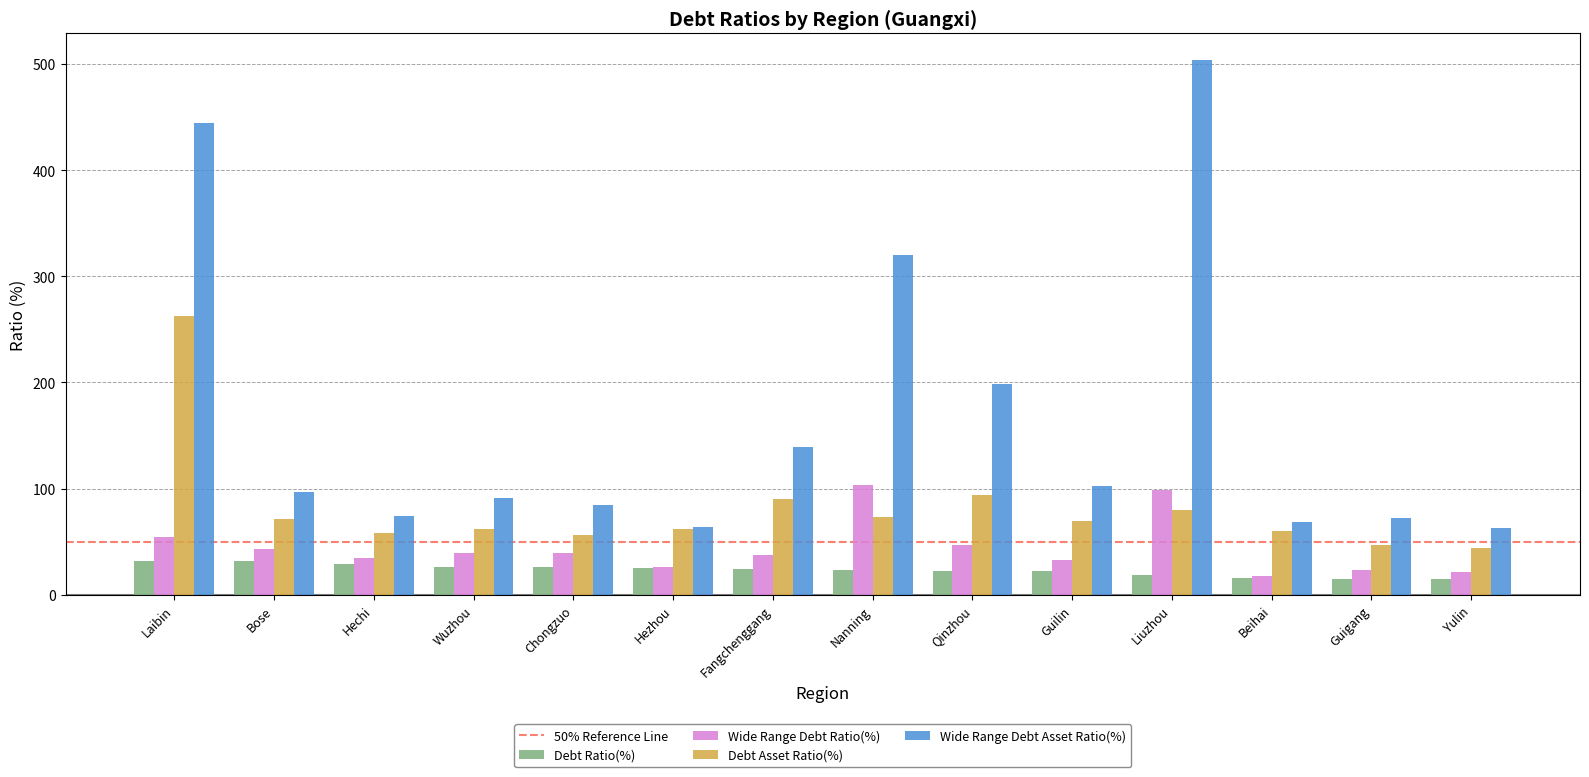

The value of Debt Ratio(%) at Guilin is 21.9. True or false?

True